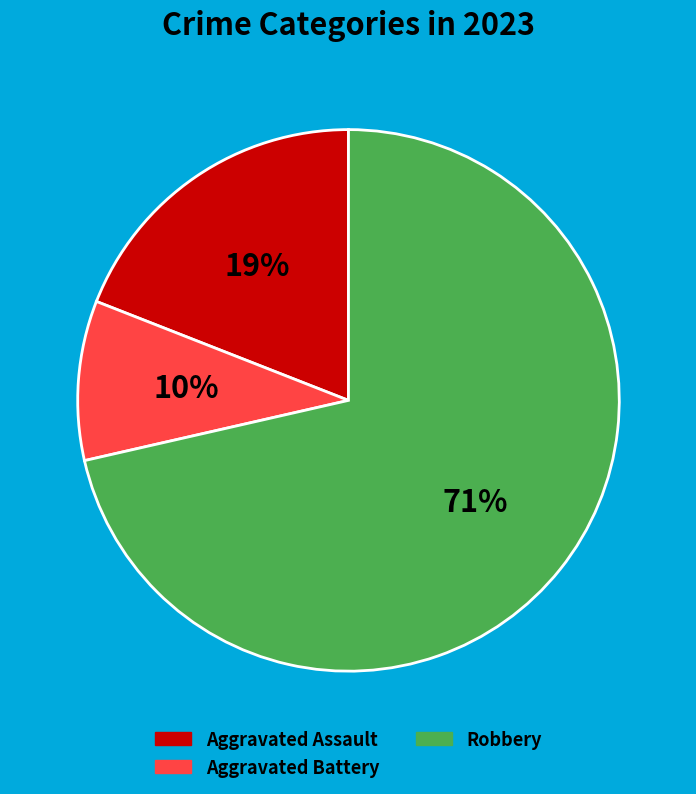

Is there a majority slice in this chart?

Yes